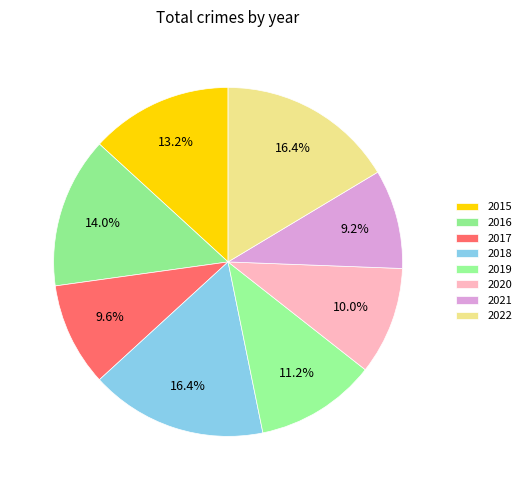

Approximately how many times larger is the value at 2019 compared to 2016?

0.8